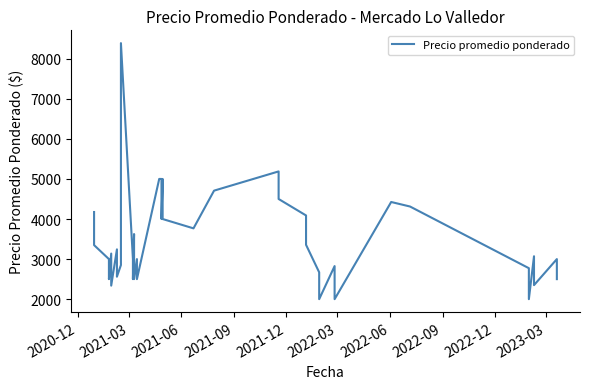

Reading right to left, list all the values displayed in this chart.

2500	3000	2350	3071	2000	2773	4312	4425	2000	2826	2000	2670	3357	4089	4500	4781	5188	4708	3767	4000	5000	4000	5000	5000	2500	3000	2500	3625	2500	3000	8389	2852	2561	3243	2338	3138	2500	3000	3349	4175